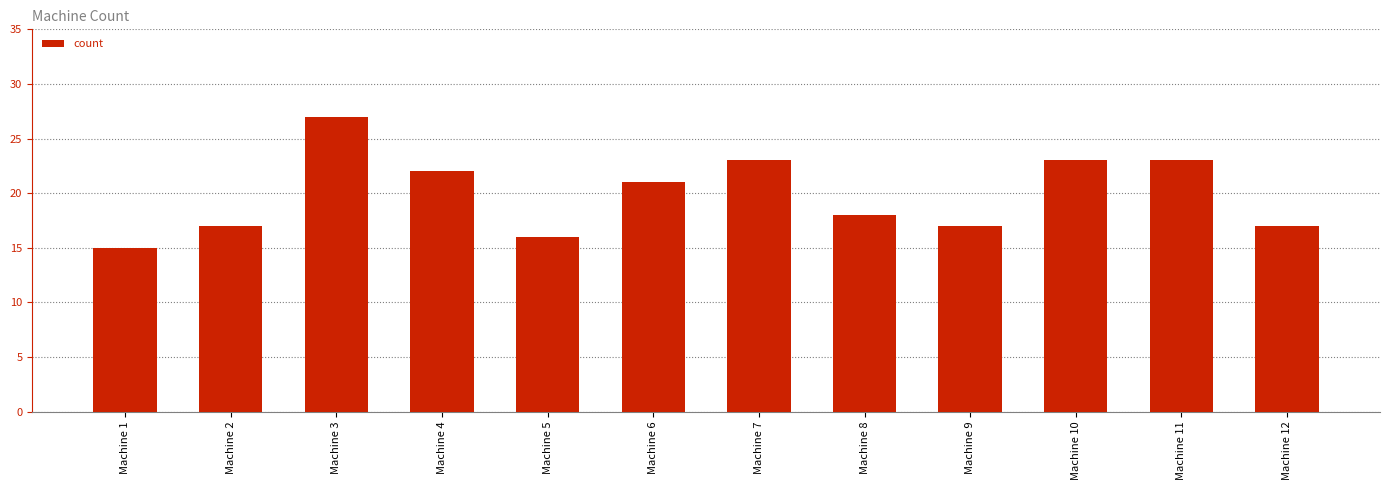

How many series are shown in this chart?

1